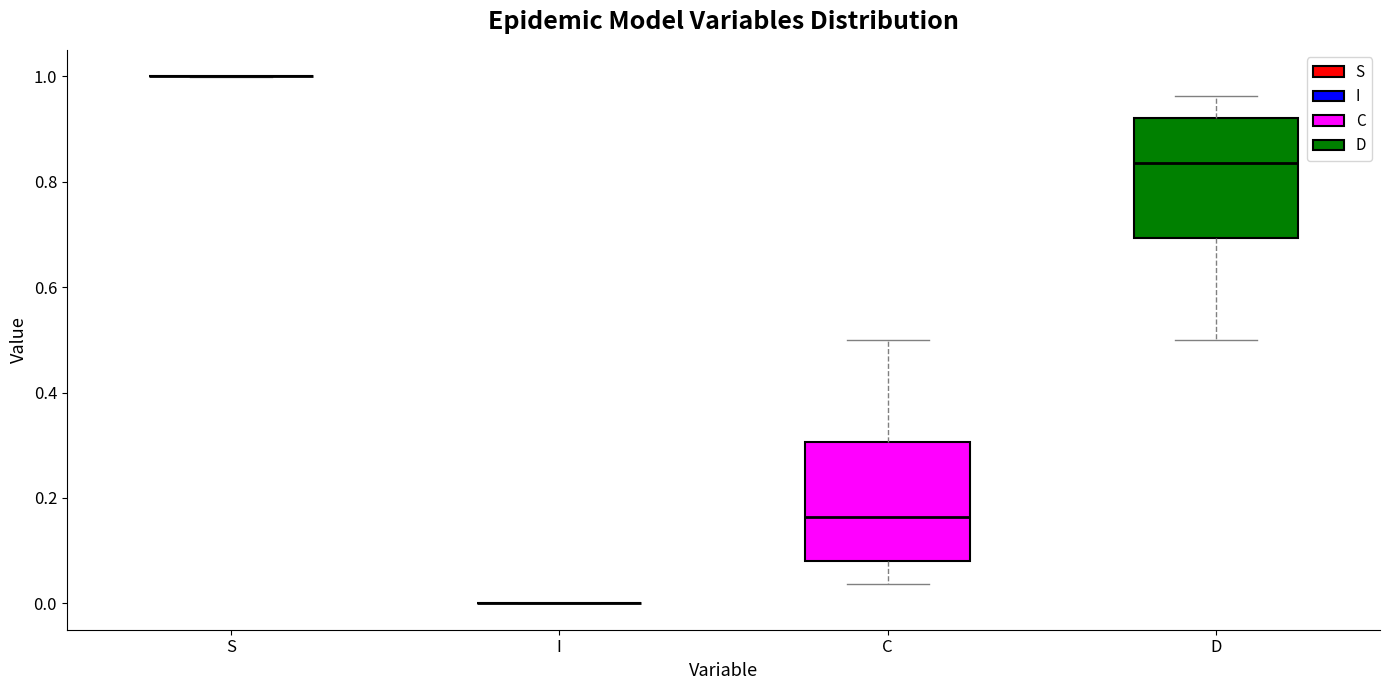

Reading left to right, read every box against the y-axis: the position of its median line, the range the box covers, and the ends of its whiskers. The values are not printed on the chart, so give them approximately, as read against the axis.

S: box collapsed to a line at 1.00, whiskers 1.00 to 1.00
I: box collapsed to a line at 0.00, whiskers 0.00 to 0.00
C: median 0.16, box 0.08 to 0.30, whiskers 0.04 to 0.50
D: median 0.84, box 0.70 to 0.92, whiskers 0.50 to 0.96